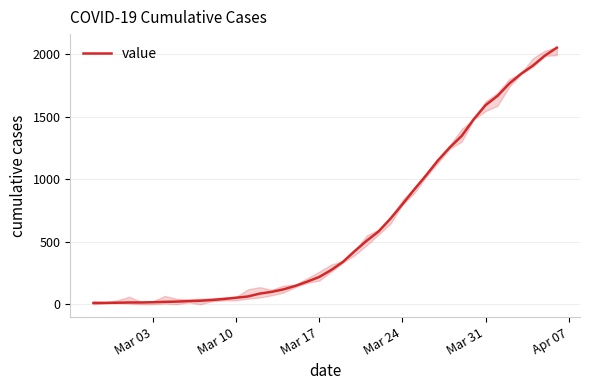

What is the highest value of the value series?

2052